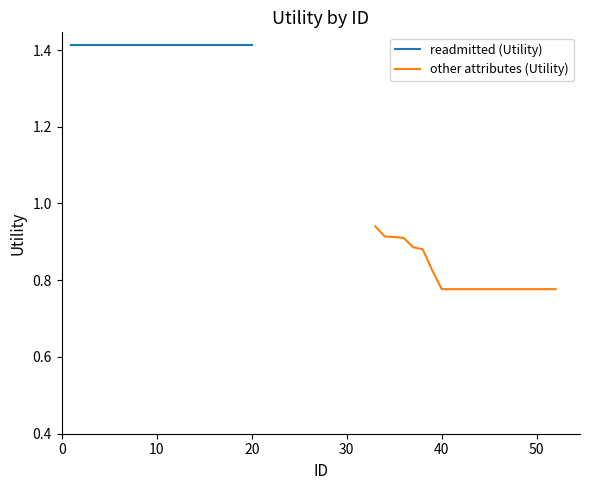

What is the minimum value for other attributes (Utility)?

0.8